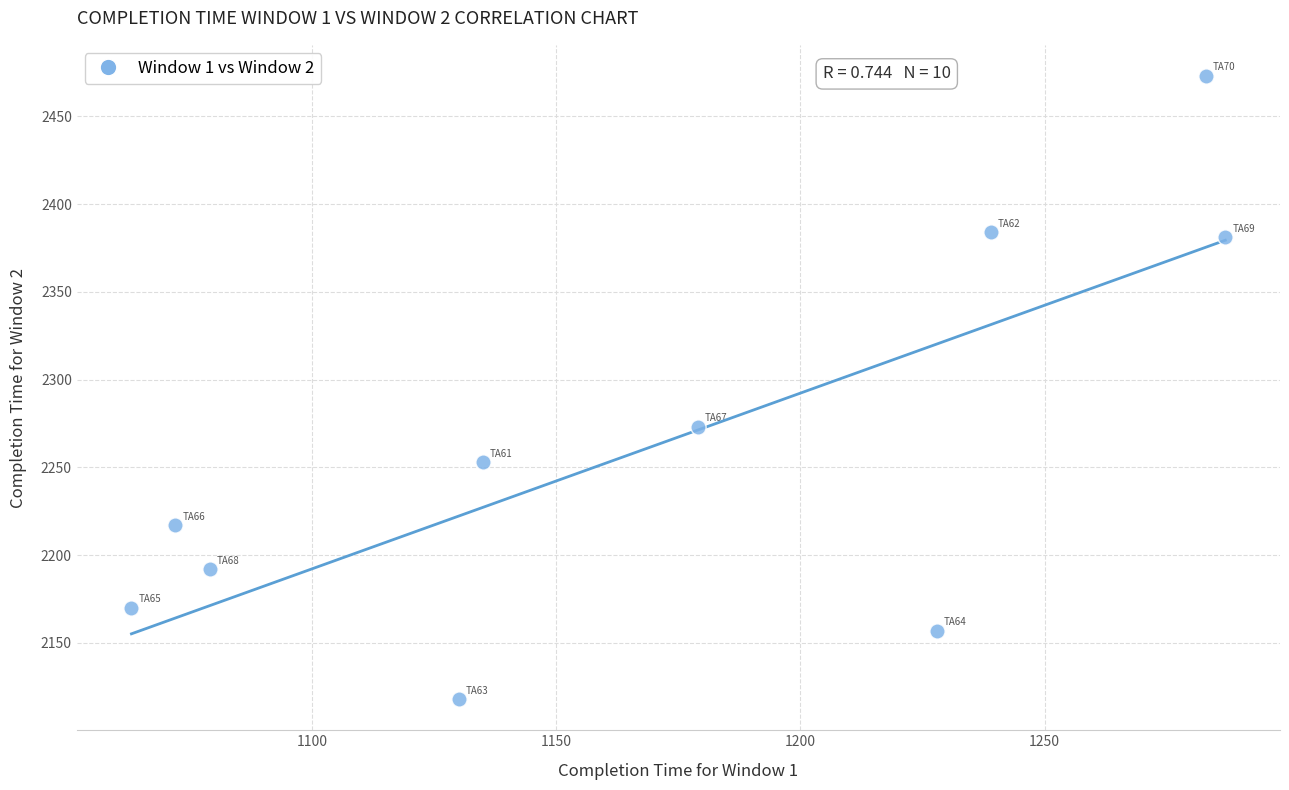

What is the average X value?

1170